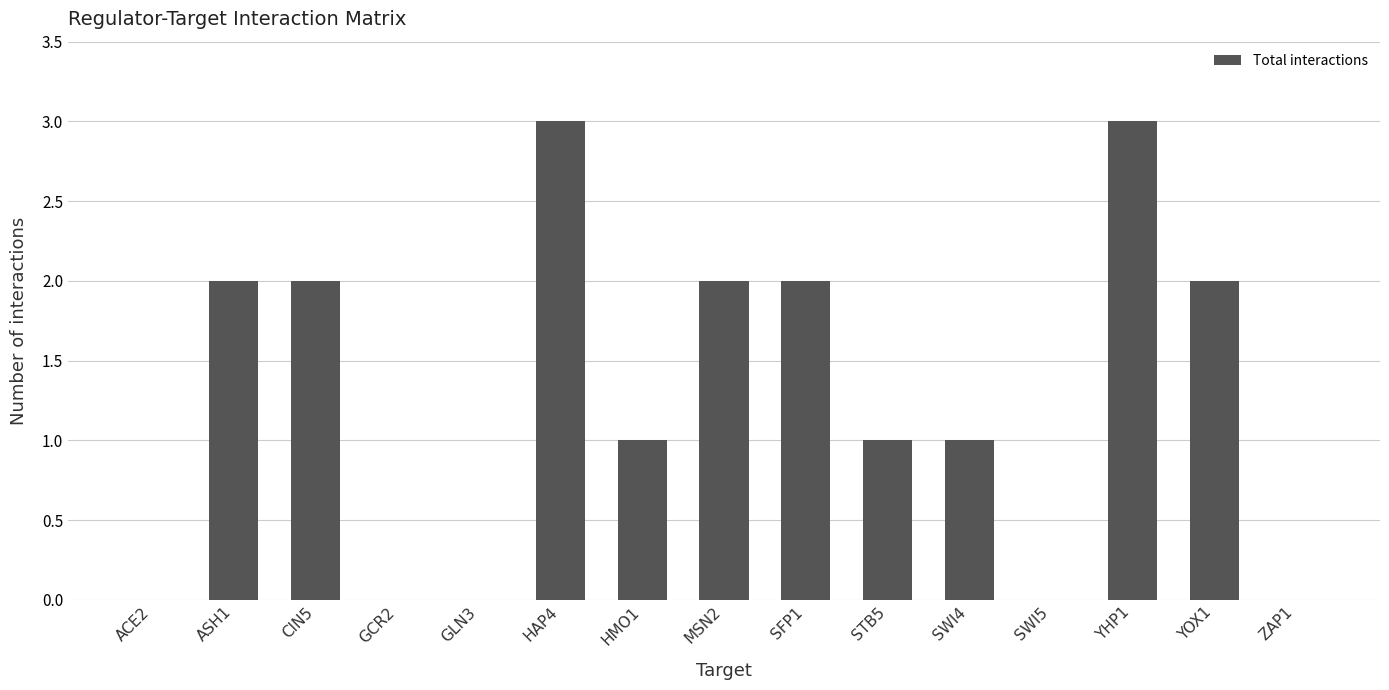

True or false: the data shows 1 at STB5.

True